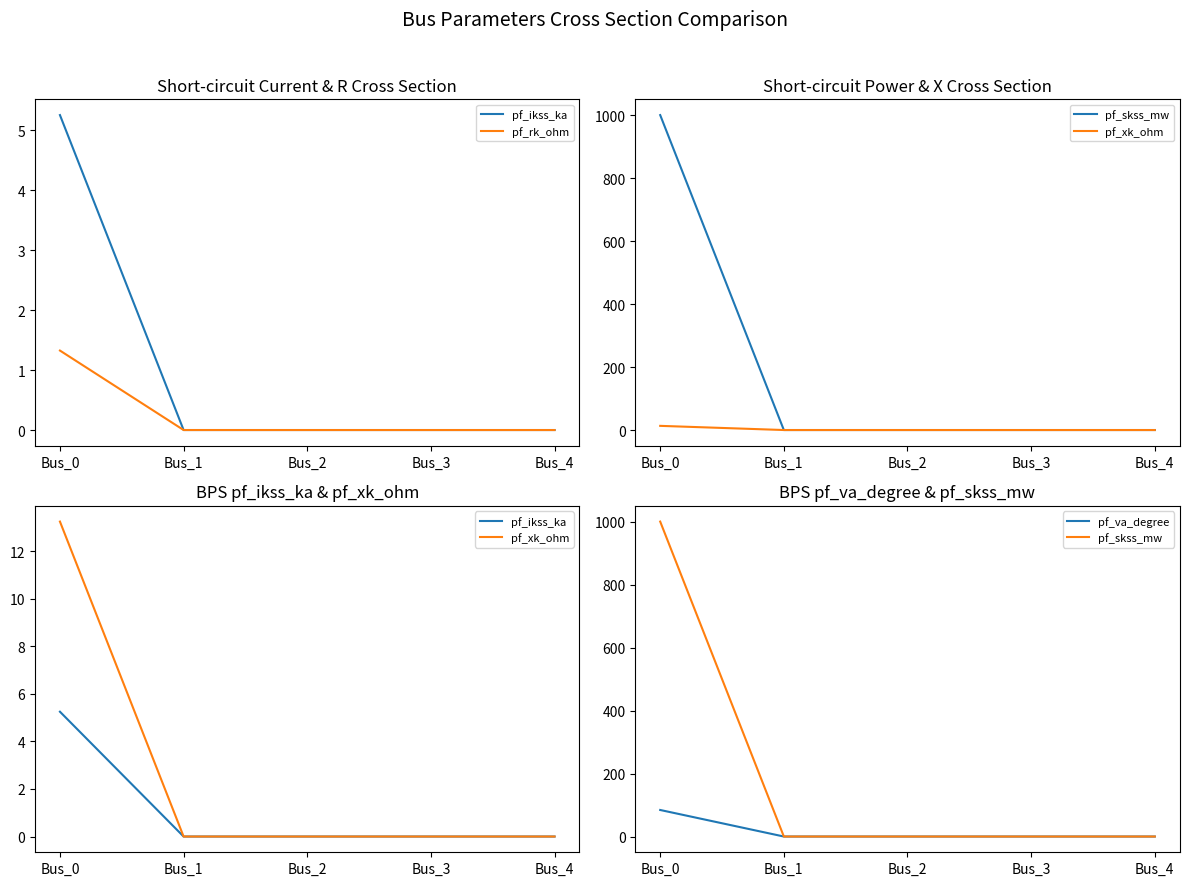

What is the average value of the pf_va_degree series?

16.9